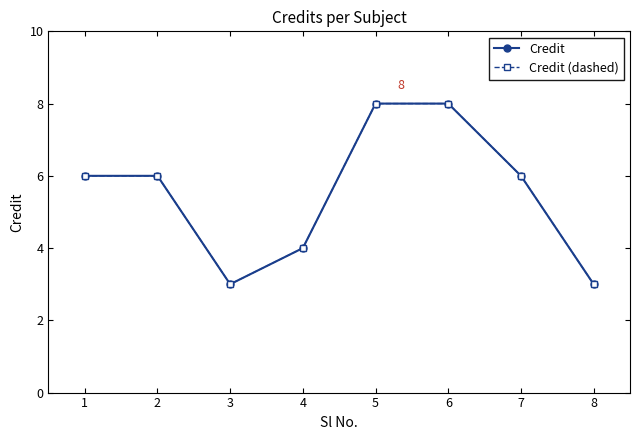

How many Credit values are between 4 and 8?

6